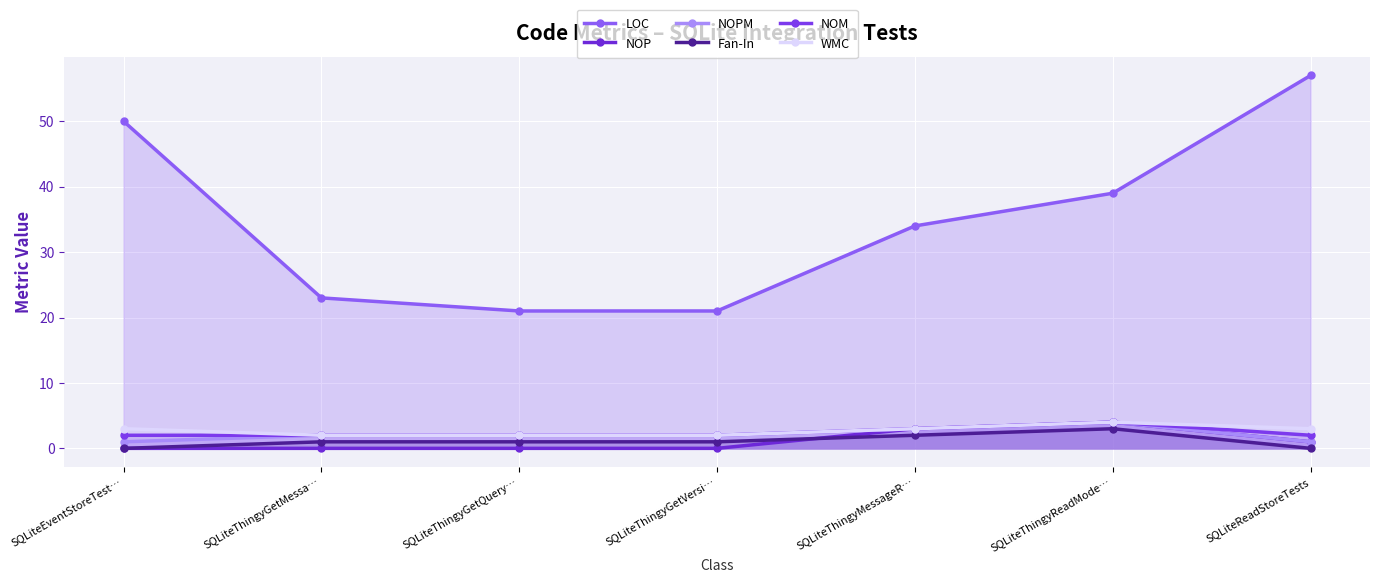

Reading left to right, list all the values displayed in this chart.

LOC: SQLiteEventStoreTest…=50	SQLiteThingyGetMessa…=23	SQLiteThingyGetQuery…=21	SQLiteThingyGetVersi…=21	SQLiteThingyMessageR…=34	SQLiteThingyReadMode…=39	SQLiteReadStoreTests=57
NOP: SQLiteEventStoreTest…=0	SQLiteThingyGetMessa…=0	SQLiteThingyGetQuery…=0	SQLiteThingyGetVersi…=0	SQLiteThingyMessageR…=3	SQLiteThingyReadMode…=4	SQLiteReadStoreTests=1
NOPM: SQLiteEventStoreTest…=1	SQLiteThingyGetMessa…=2	SQLiteThingyGetQuery…=2	SQLiteThingyGetVersi…=2	SQLiteThingyMessageR…=3	SQLiteThingyReadMode…=4	SQLiteReadStoreTests=1
Fan-In: SQLiteEventStoreTest…=0	SQLiteThingyGetMessa…=1	SQLiteThingyGetQuery…=1	SQLiteThingyGetVersi…=1	SQLiteThingyMessageR…=2	SQLiteThingyReadMode…=3	SQLiteReadStoreTests=0
NOM: SQLiteEventStoreTest…=2	SQLiteThingyGetMessa…=2	SQLiteThingyGetQuery…=2	SQLiteThingyGetVersi…=2	SQLiteThingyMessageR…=3	SQLiteThingyReadMode…=4	SQLiteReadStoreTests=2
WMC: SQLiteEventStoreTest…=3	SQLiteThingyGetMessa…=2	SQLiteThingyGetQuery…=2	SQLiteThingyGetVersi…=2	SQLiteThingyMessageR…=3	SQLiteThingyReadMode…=4	SQLiteReadStoreTests=3